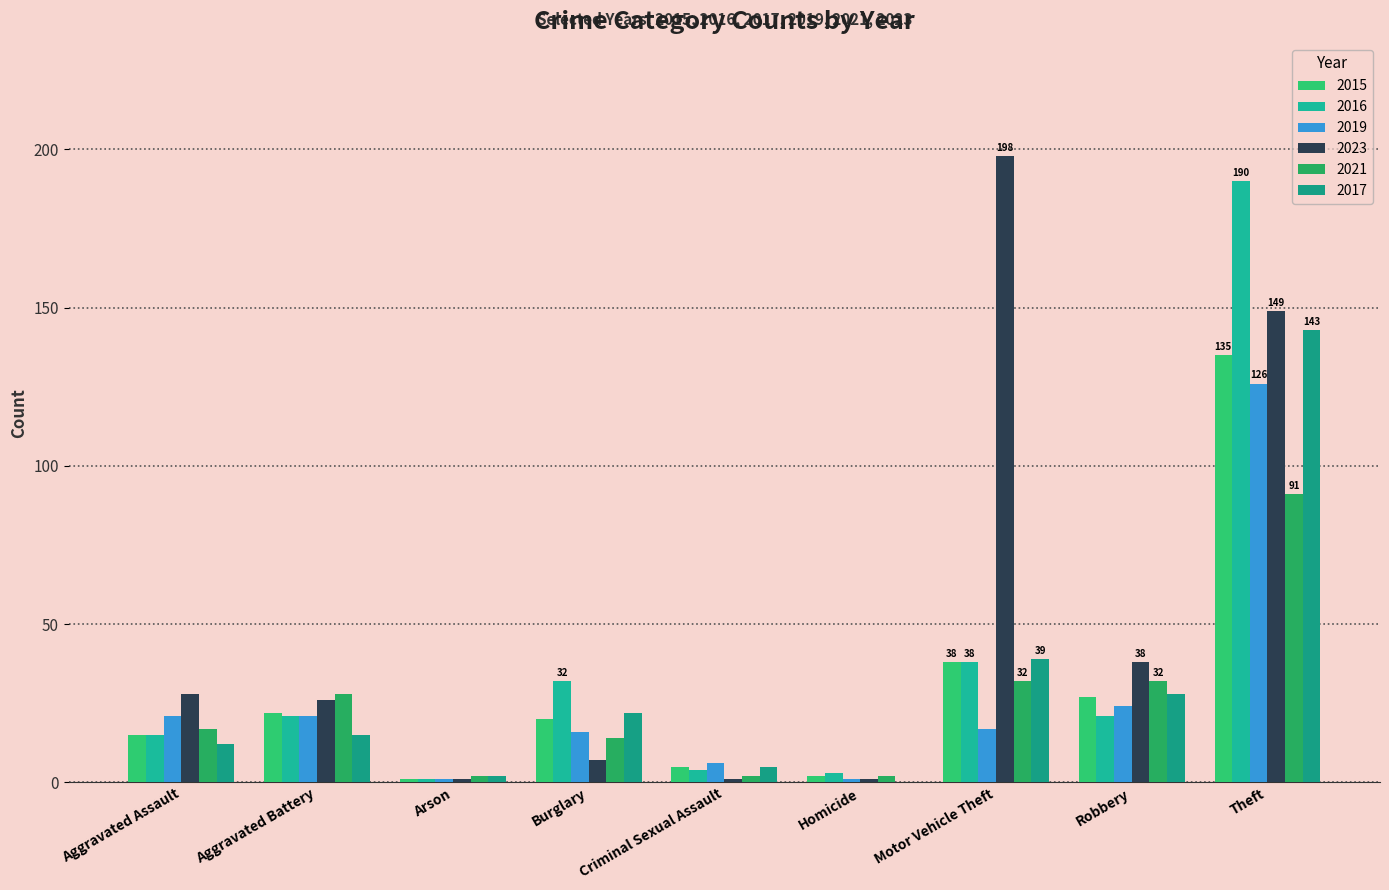

Are the bars horizontal?

No